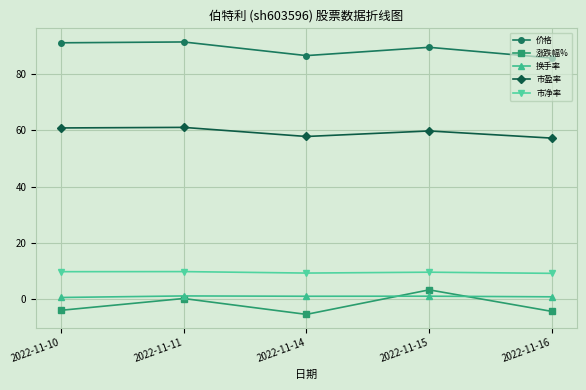

What is the difference between the maximum and minimum values in the 价格 series?

5.7